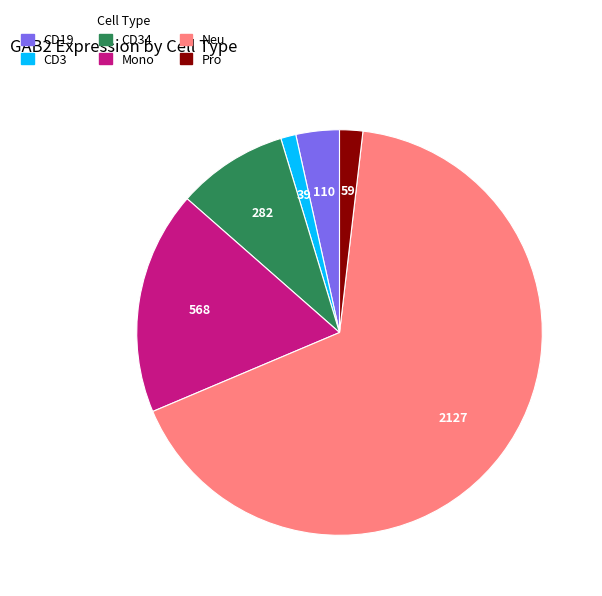

Does any single category account for the majority?

Yes